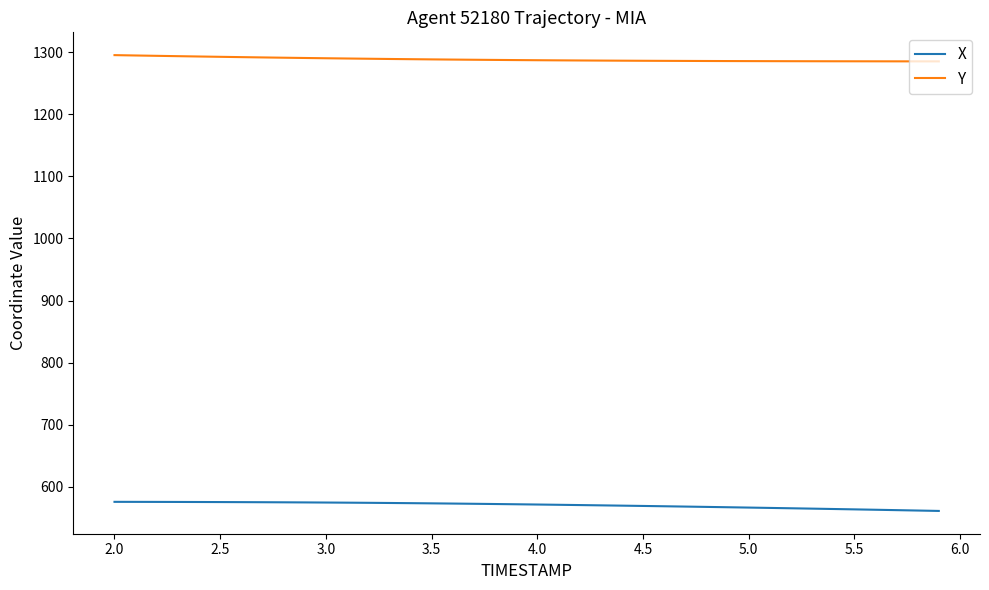

Does the chart display data point markers on the line(s)?

No